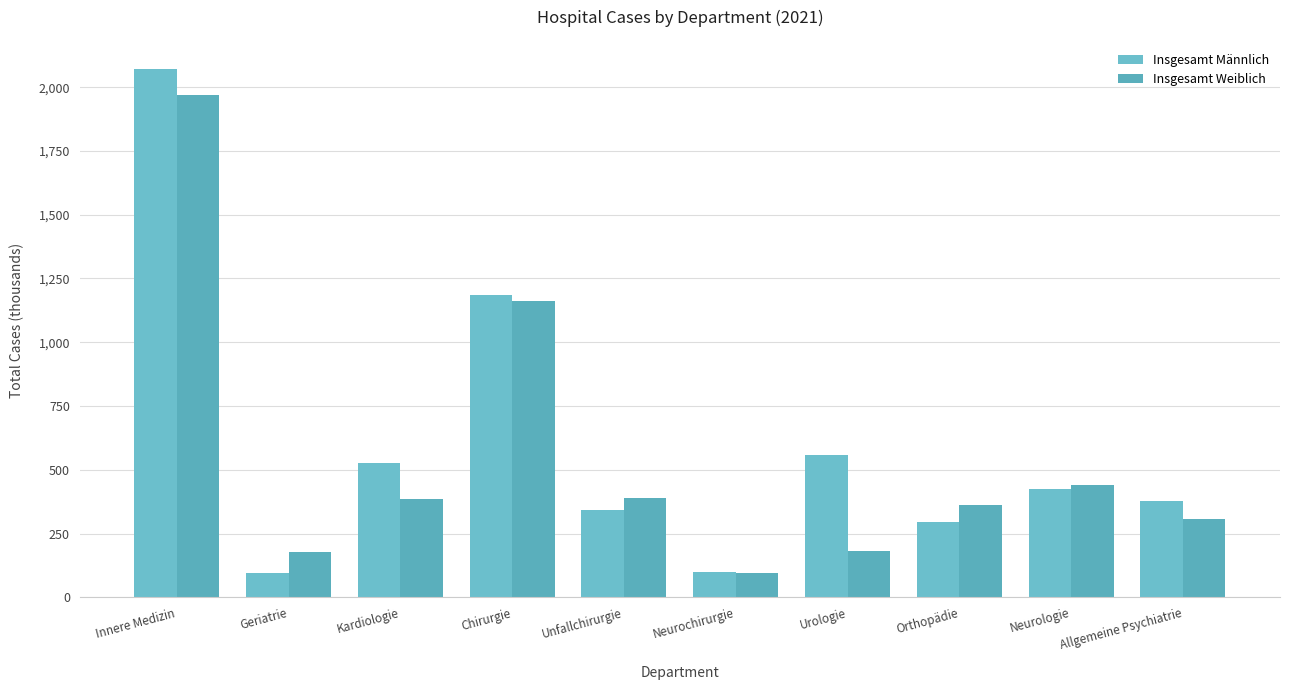

Rank the series by their maximum value, from lowest to highest.

Insgesamt Weiblich, Insgesamt Männlich